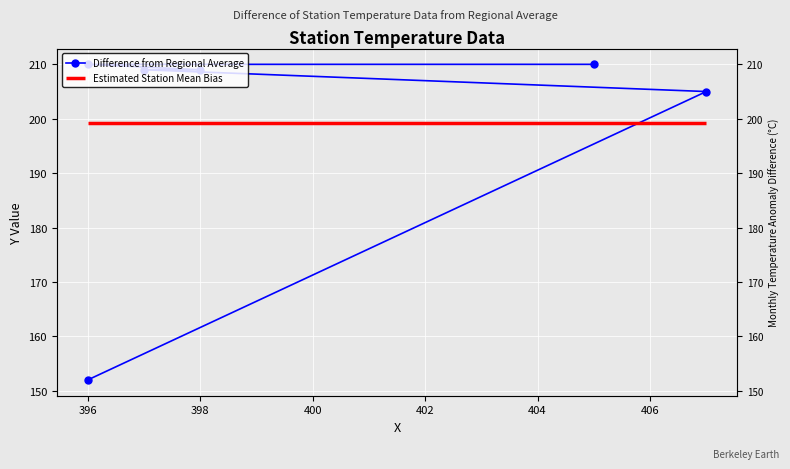

How many data points are less than 209?

2